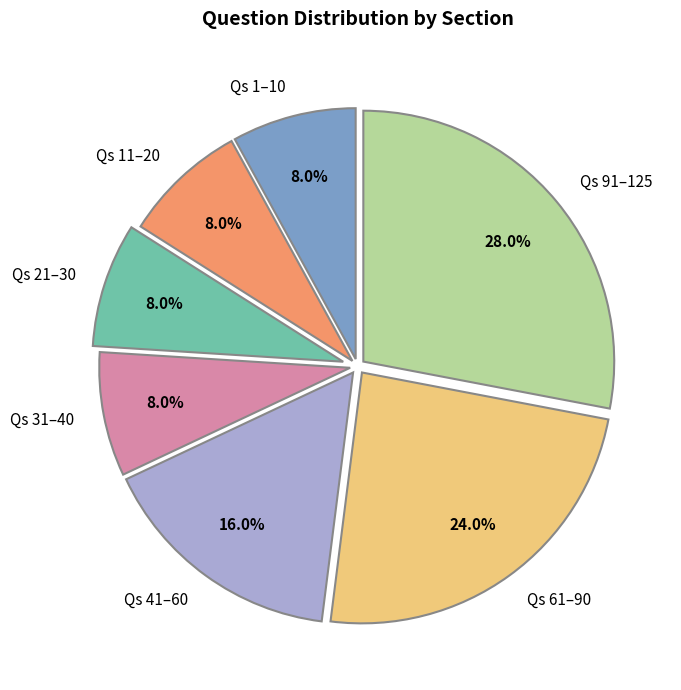

Approximately how many times larger is the value at Qs 1–10 compared to Qs 31–40?

1.0